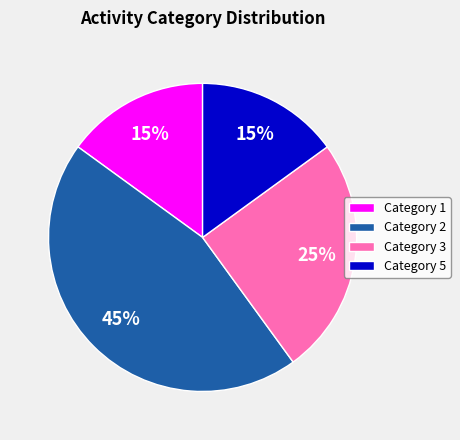

Approximately how many times larger is the value at Category 3 compared to Category 2?

0.6